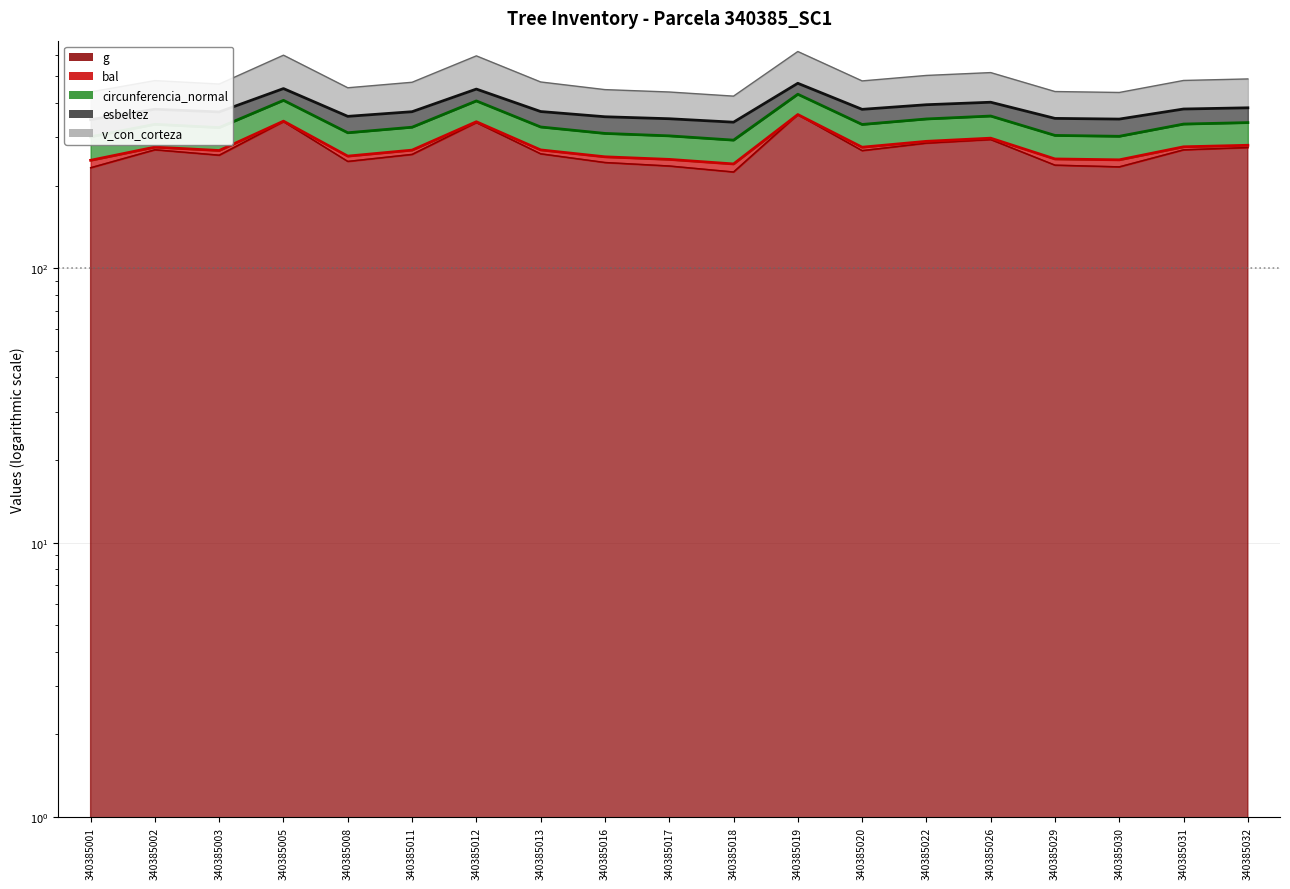

Which label corresponds to the largest value in the chart?

340385019